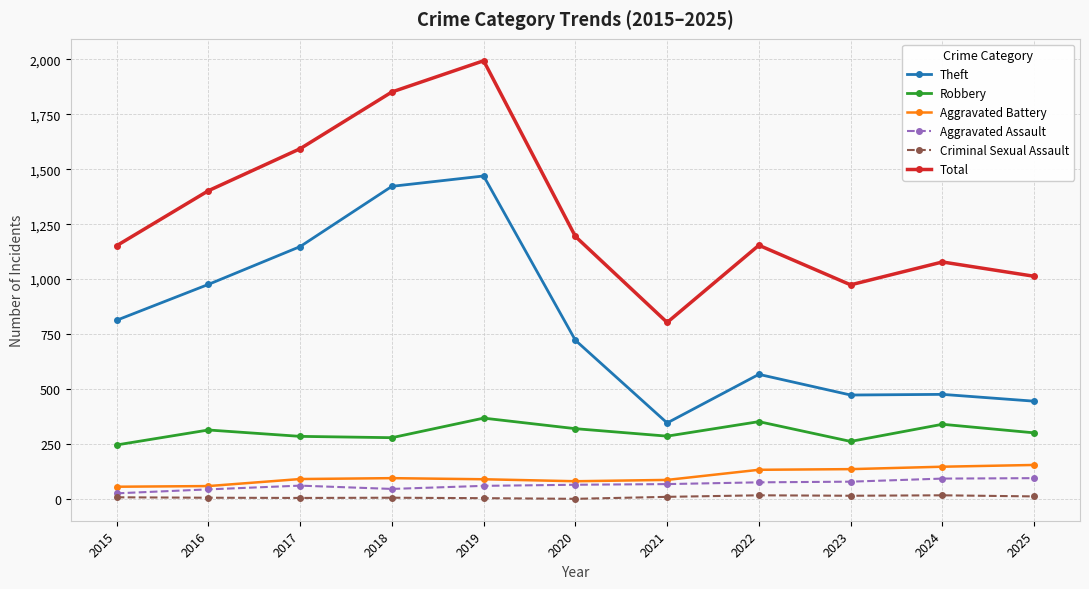

True or false: Aggravated Assault and Theft cross at least once.

False